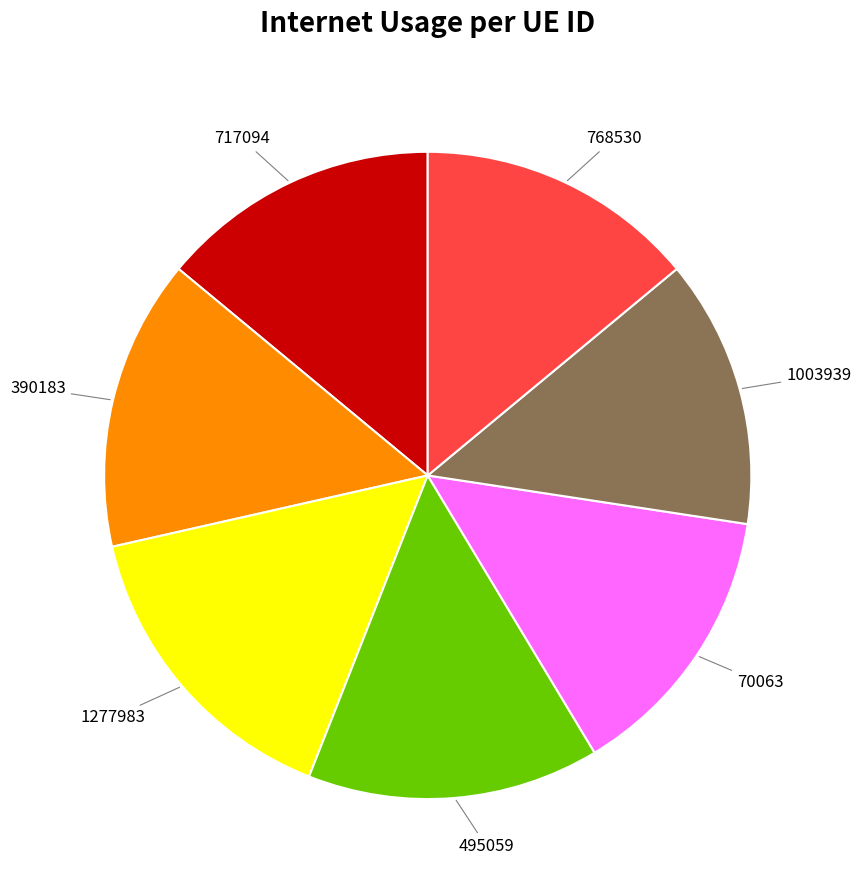

Does any single category account for the majority?

No